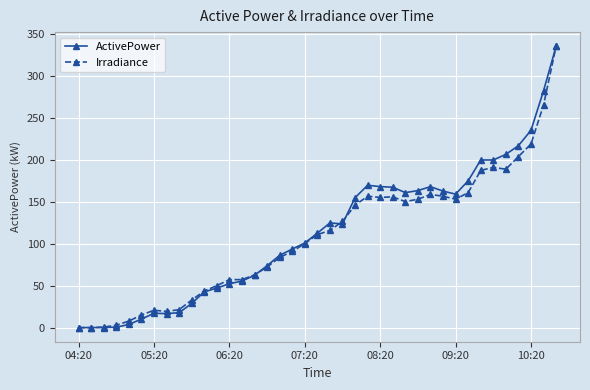

True or false: Irradiance has more than 1 points higher than both neighbors.

True